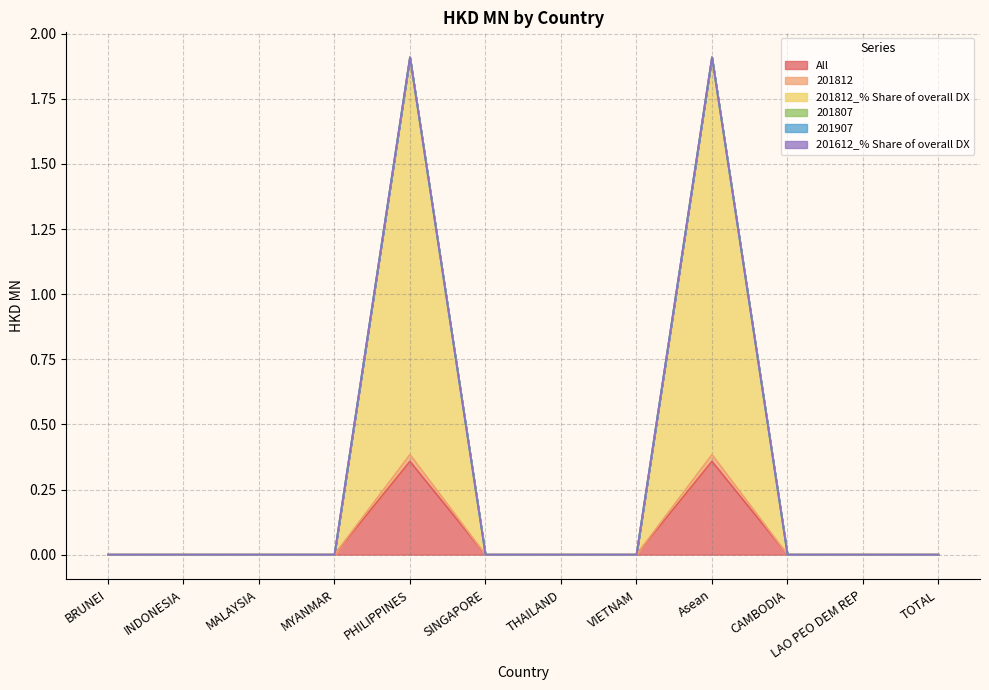

Is the value of 201812_% Share of overall DX at MALAYSIA greater than the value of 201812 at TOTAL?

No